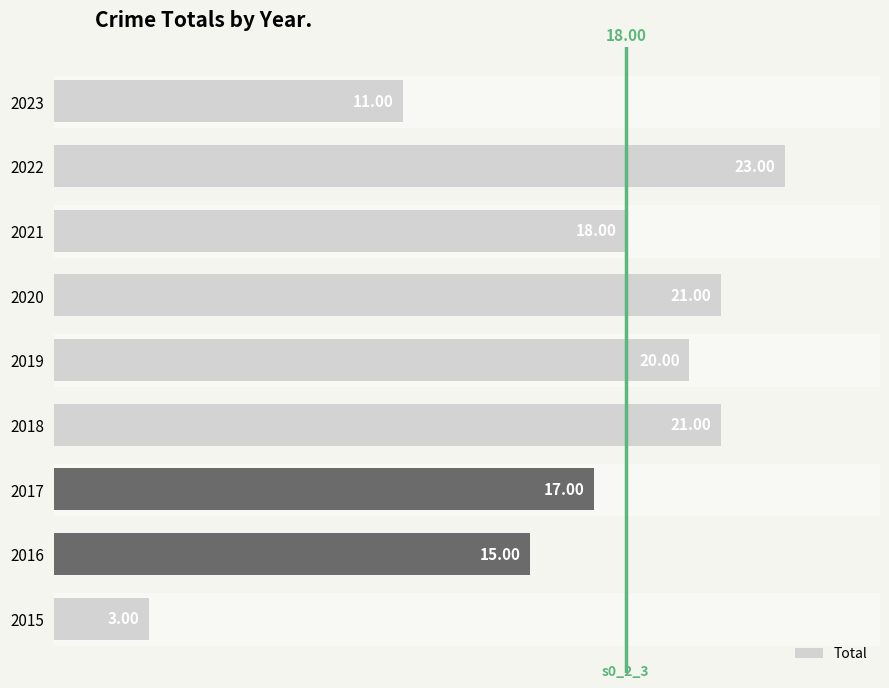

Approximately how many times larger is the value at 2022 compared to 2018?

1.1